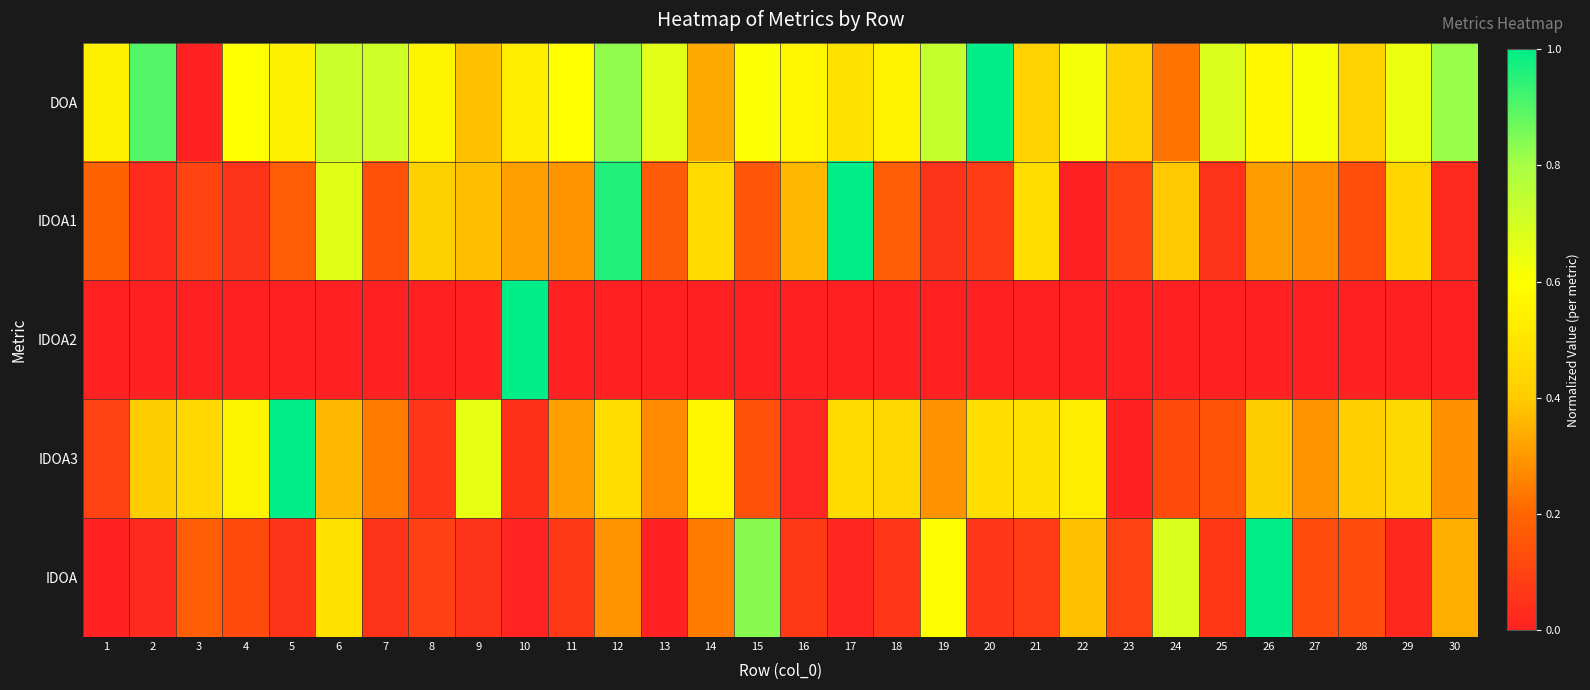

Reading right to left, transcribe all the data shown in this chart.

DOA: 30=0.8	29=0.6	28=0.4	27=0.6	26=0.6	25=0.7	24=0.2	23=0.4	22=0.6	21=0.4	20=1.0	19=0.7	18=0.6	17=0.5	16=0.6	15=0.6	14=0.3	13=0.7	12=0.8	11=0.6	10=0.5	9=0.4	8=0.6	7=0.7	6=0.7	5=0.5	4=0.6	3=0.0	2=0.9	1=0.5
IDOA1: 30=0.0	29=0.4	28=0.1	27=0.3	26=0.3	25=0.1	24=0.4	23=0.1	22=0.0	21=0.5	20=0.1	19=0.1	18=0.2	17=1.0	16=0.4	15=0.2	14=0.5	13=0.2	12=1.0	11=0.3	10=0.3	9=0.4	8=0.4	7=0.1	6=0.7	5=0.2	4=0.1	3=0.1	2=0.0	1=0.2
IDOA2: 30=0.0	29=0.0	28=0.0	27=0.0	26=0.0	25=0.0	24=0.0	23=0.0	22=0.0	21=0.0	20=0.0	19=0.0	18=0.0	17=0.0	16=0.0	15=0.0	14=0.0	13=0.0	12=0.0	11=0.0	10=1.0	9=0.0	8=0.0	7=0.0	6=0.0	5=0.0	4=0.0	3=0.0	2=0.0	1=0.0
IDOA3: 30=0.3	29=0.5	28=0.4	27=0.3	26=0.4	25=0.1	24=0.1	23=0.0	22=0.5	21=0.5	20=0.5	19=0.3	18=0.4	17=0.5	16=0.0	15=0.1	14=0.6	13=0.3	12=0.5	11=0.3	10=0.0	9=0.7	8=0.1	7=0.2	6=0.4	5=1.0	4=0.6	3=0.4	2=0.4	1=0.1
IDOA: 30=0.3	29=0.0	28=0.1	27=0.1	26=1.0	25=0.1	24=0.7	23=0.1	22=0.4	21=0.1	20=0.1	19=0.6	18=0.1	17=0.0	16=0.1	15=0.8	14=0.2	13=0.0	12=0.3	11=0.1	10=0.0	9=0.0	8=0.1	7=0.1	6=0.5	5=0.1	4=0.1	3=0.2	2=0.0	1=0.0